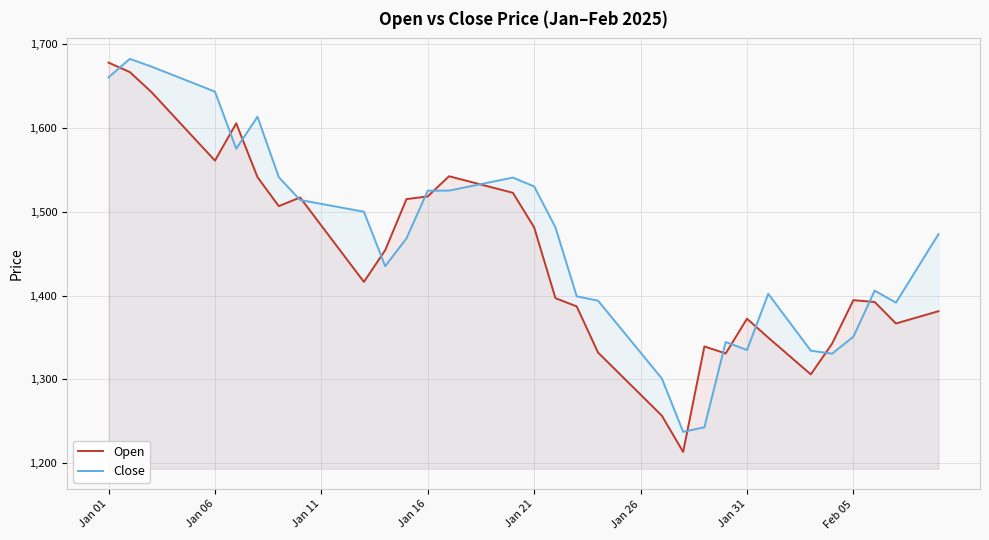

Does the chart display data point markers on the line(s)?

No